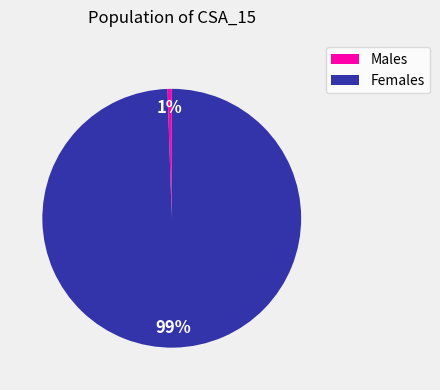

Does Males account for over 50% of the chart?

No